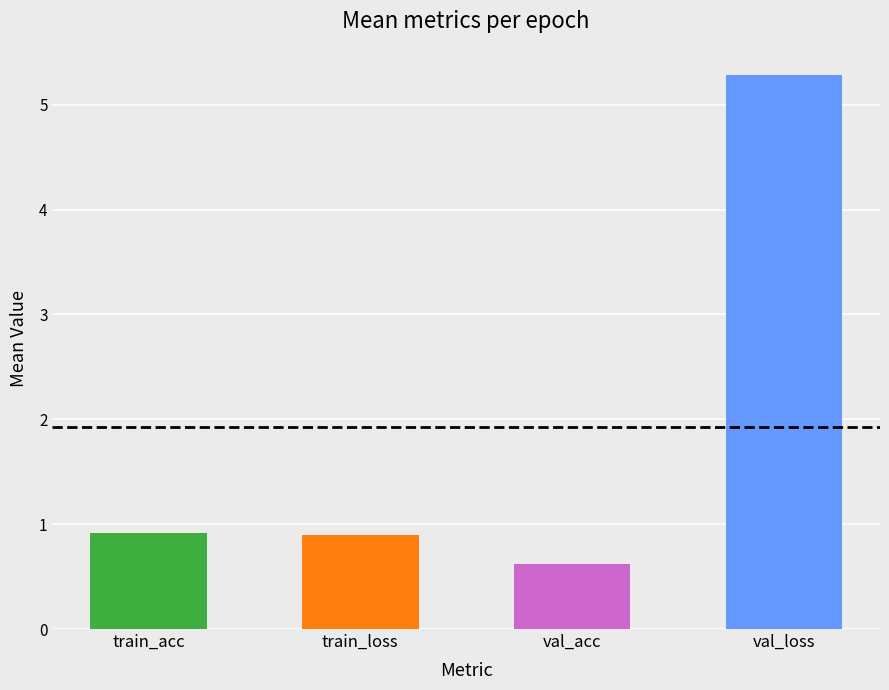

How many bars are there in each group?

4